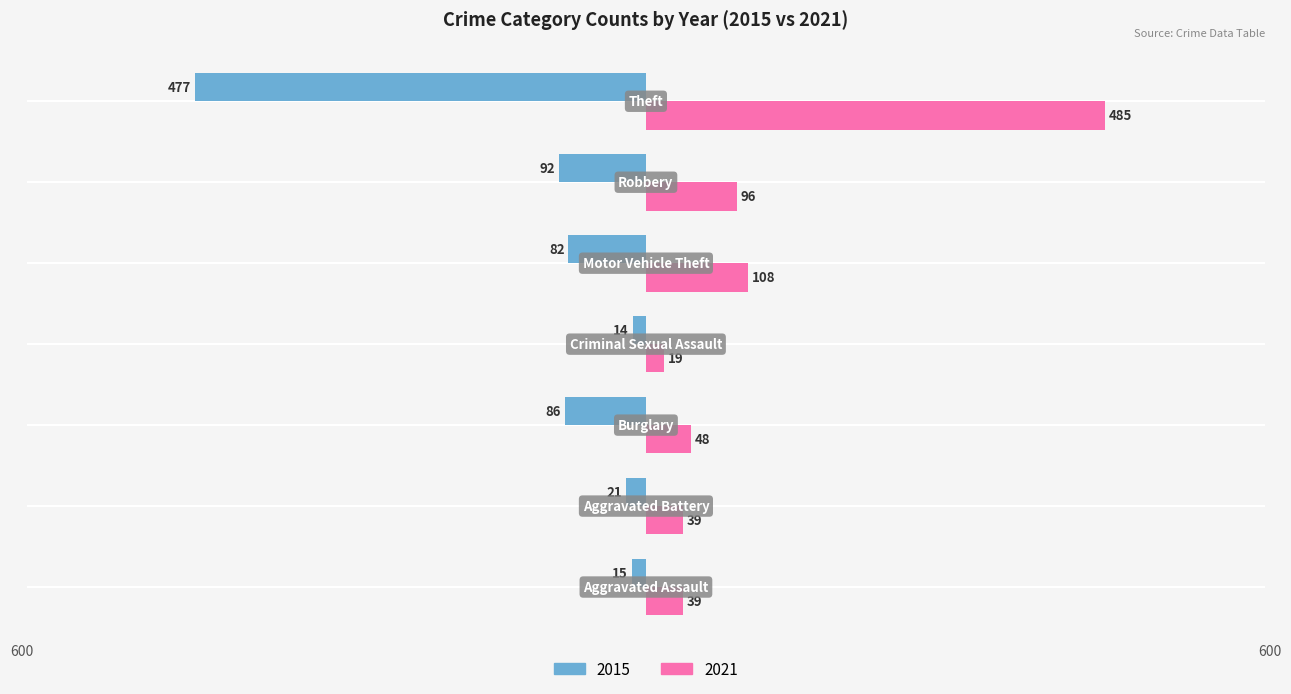

What are all the series names shown in the legend?

2015, 2021